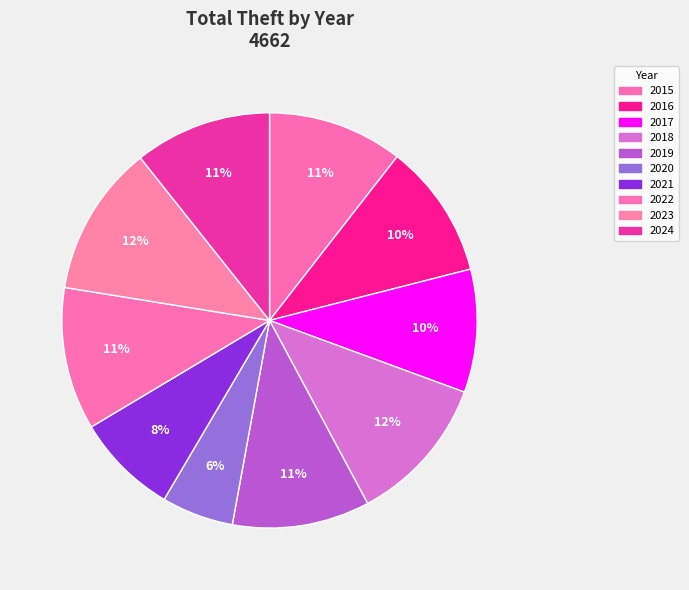

What is the change in value from 2017 to 2019?

+52